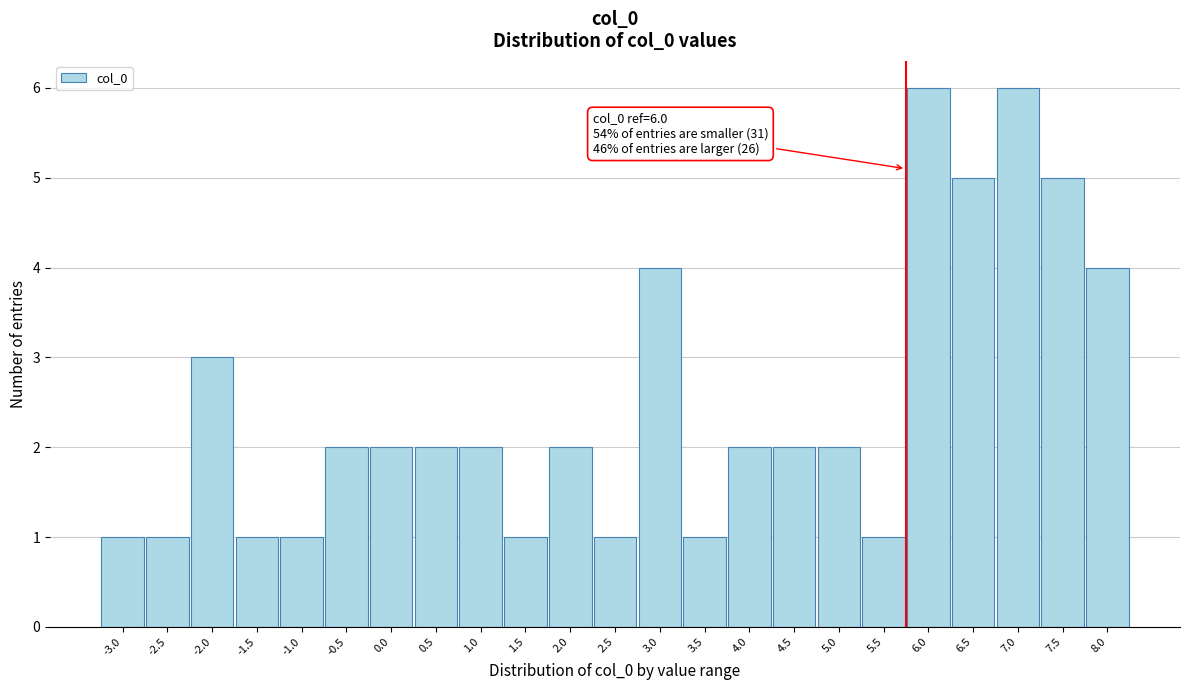

Reading right to left, extract all data points from this chart.

4	5	6	5	6	1	2	2	2	1	4	1	2	1	2	2	2	2	1	1	3	1	1